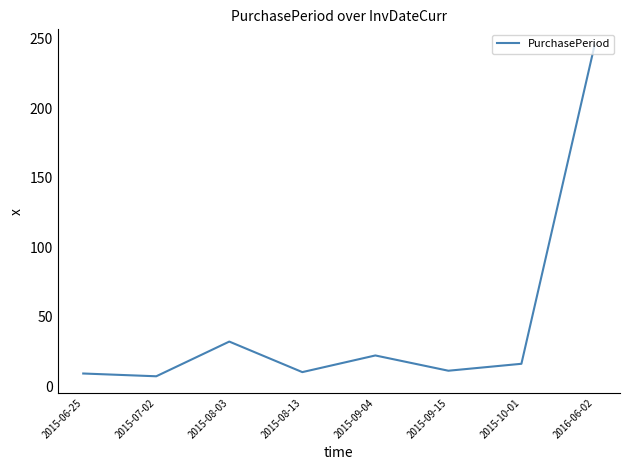

Where is the data nearest to the value 126?

2015-08-03